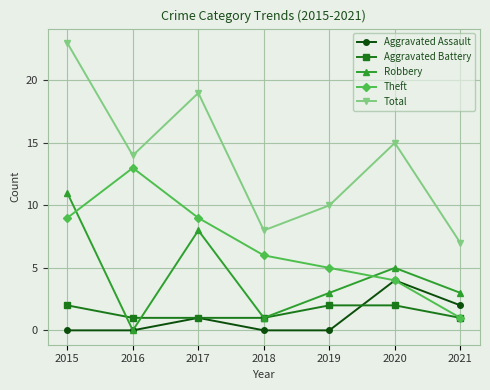

True or false: Total and Aggravated Assault intersect in this chart.

False